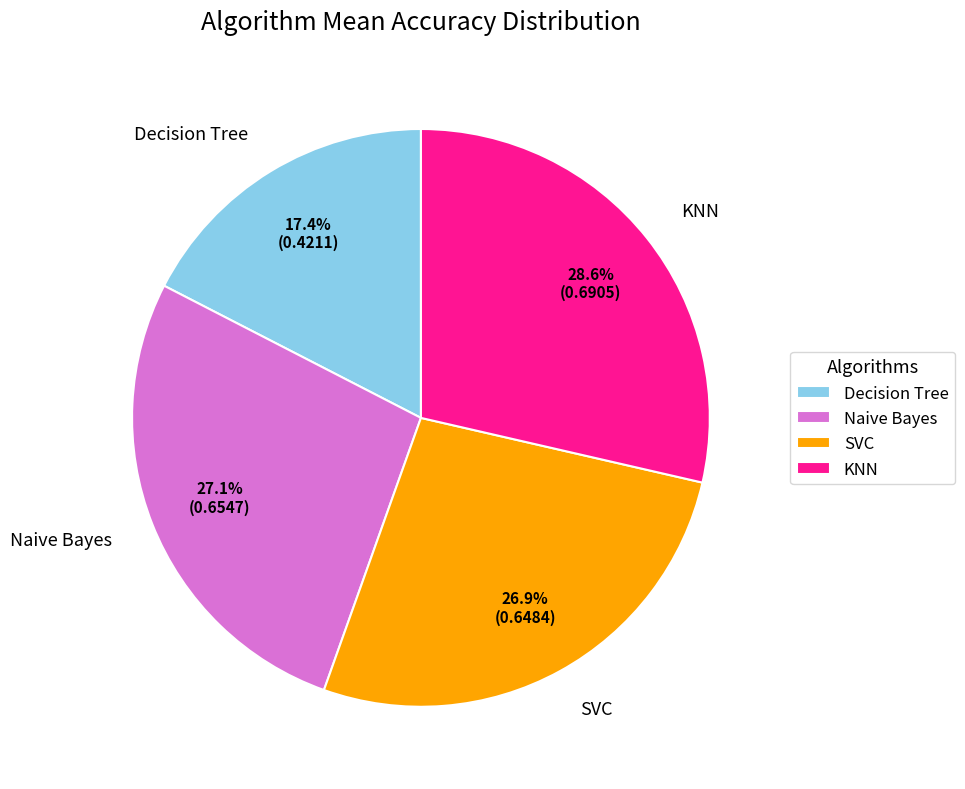

The Naive Bayes slice represents 35% of the pie. True or false?

False